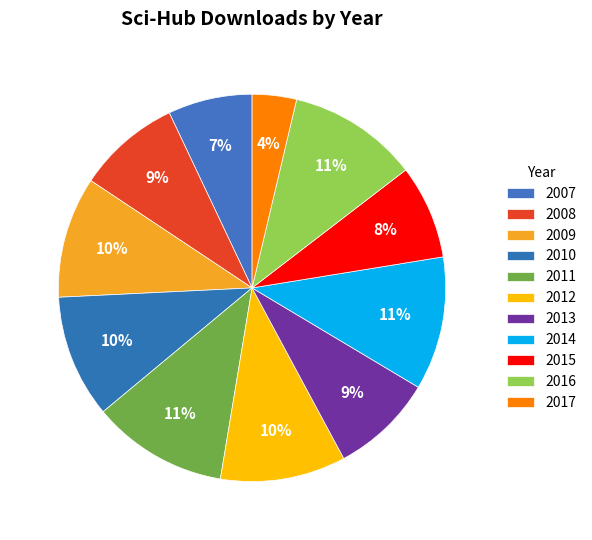

The 2015 slice represents 8% of the pie. True or false?

True